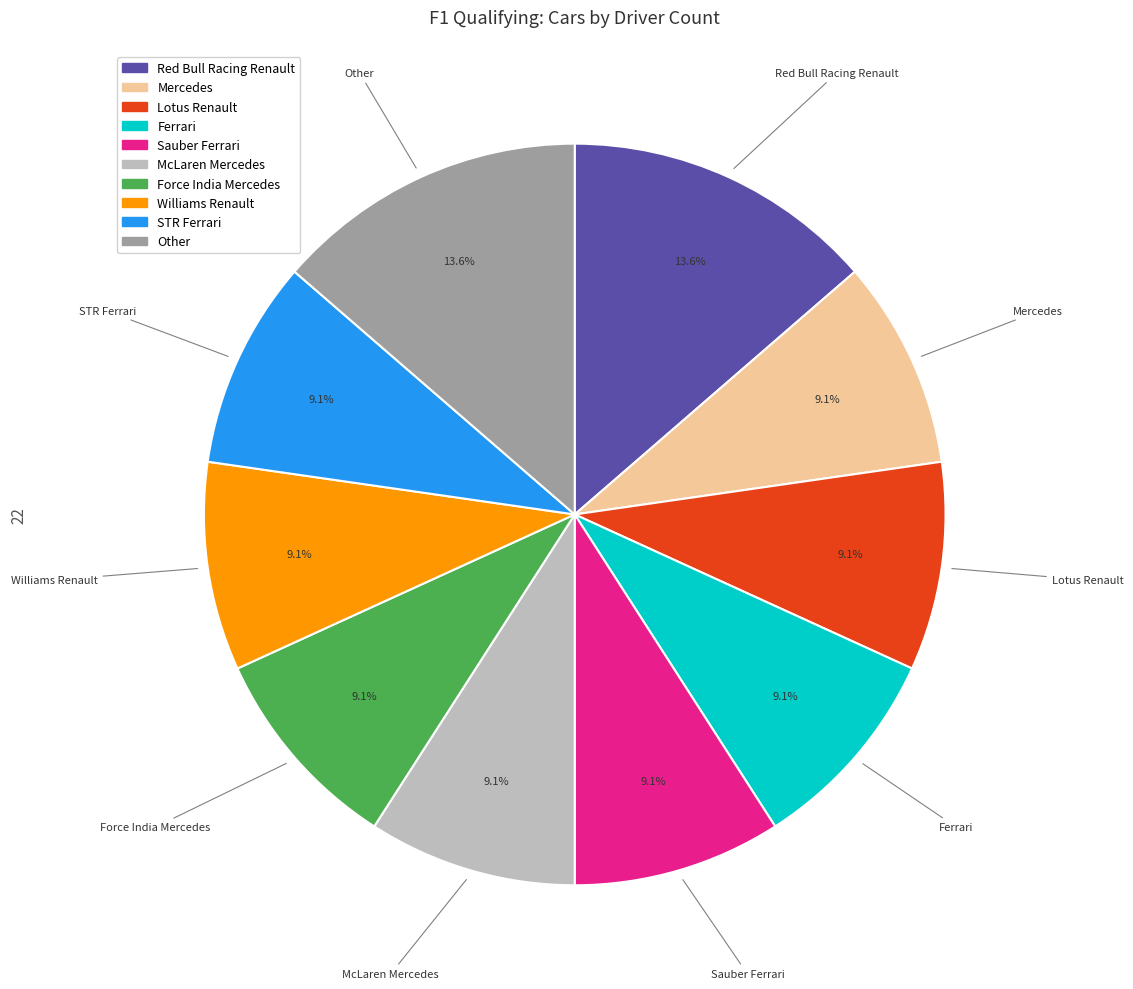

To the nearest percent, what percentage of the pie is Williams Renault?

9%